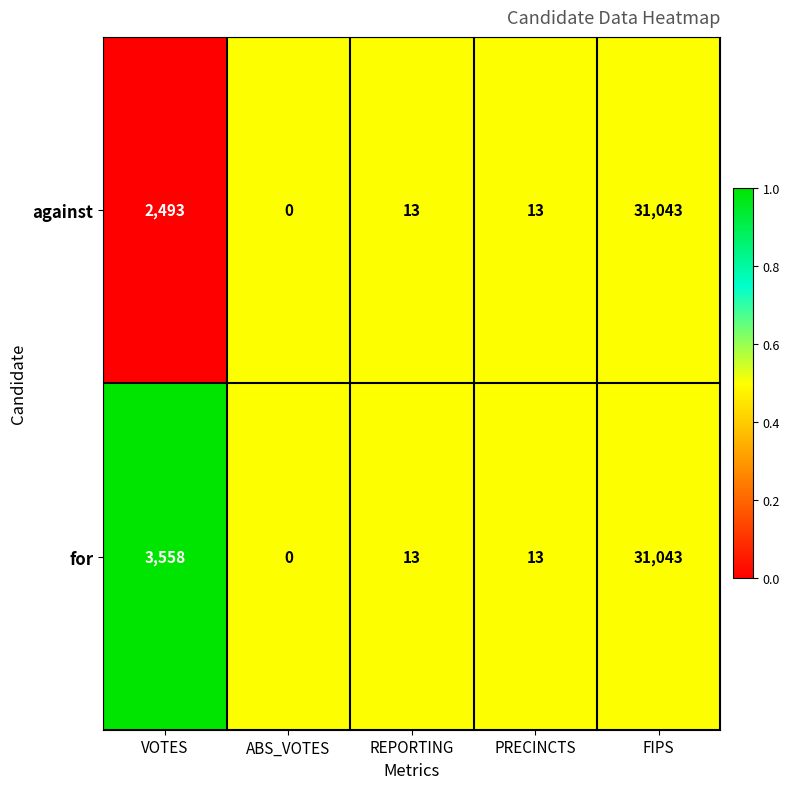

Reading left to right, transcribe all the data shown in this chart.

against: VOTES=2493	ABS_VOTES=0	REPORTING=13	PRECINCTS=13	FIPS=31043
for: VOTES=3558	ABS_VOTES=0	REPORTING=13	PRECINCTS=13	FIPS=31043